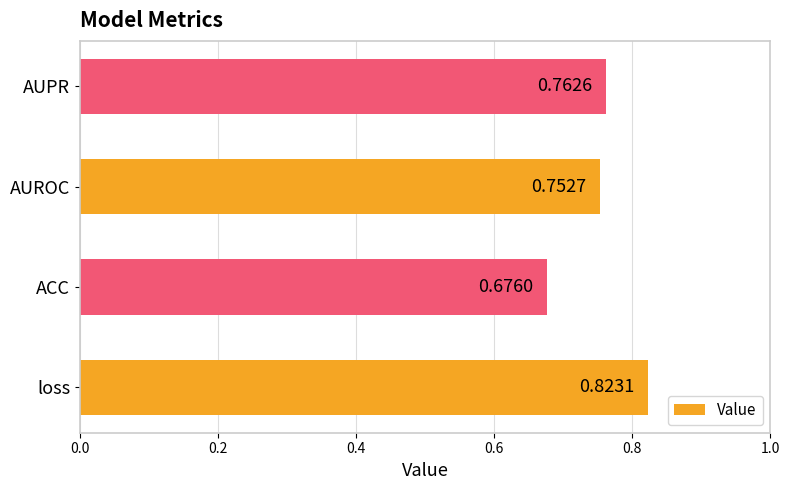

How many values are between 0 and 1?

4